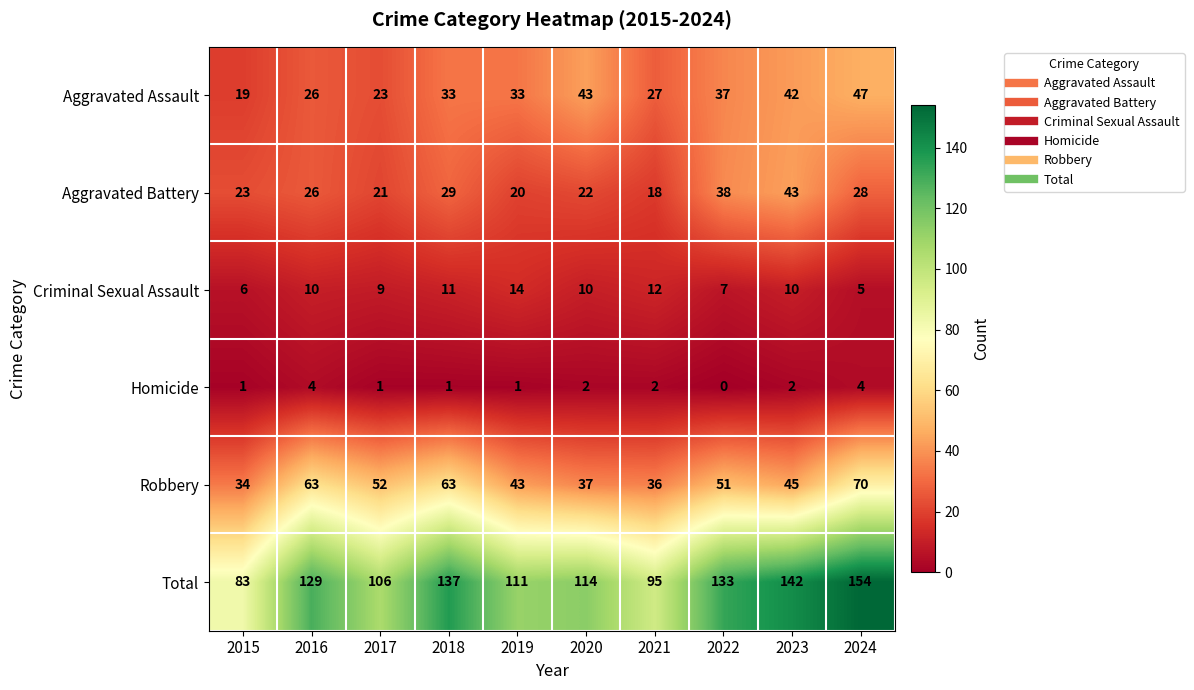

Is it true that Homicide equals 2 at 2021?

True